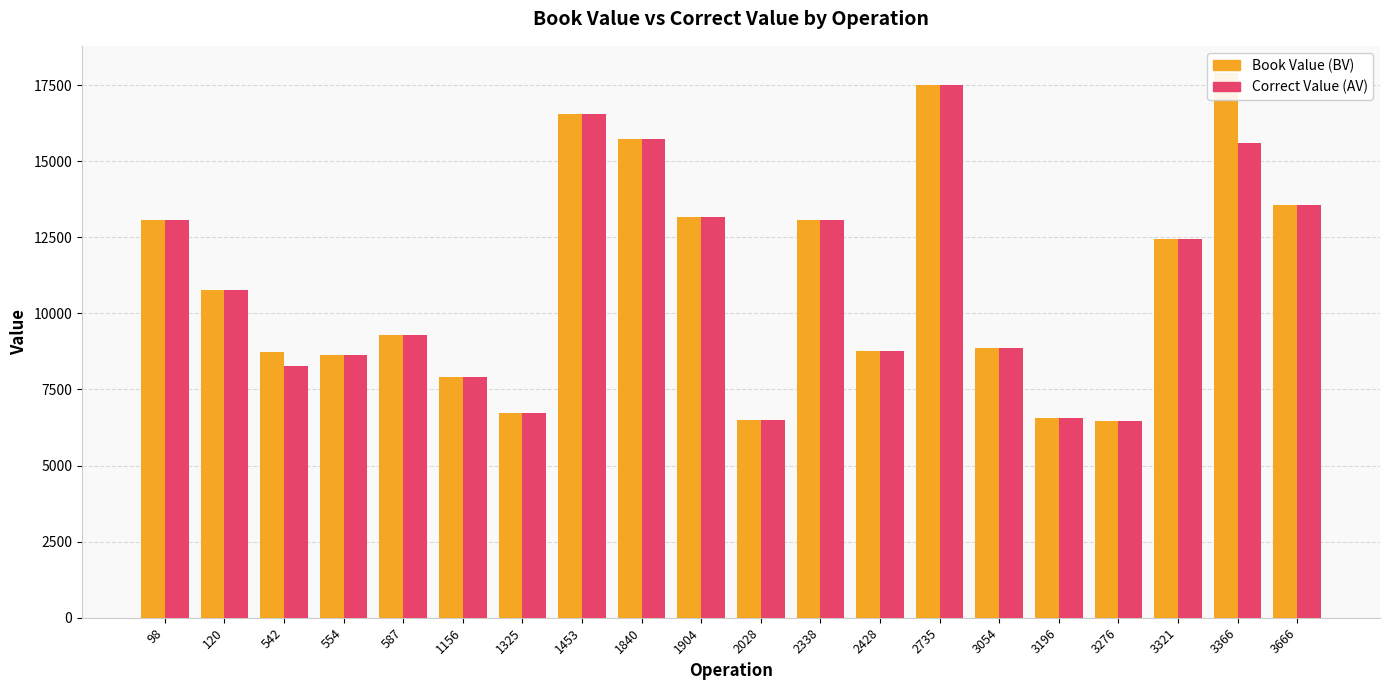

Which series changed the most between 1325 and 2028?

Book Value (BV)